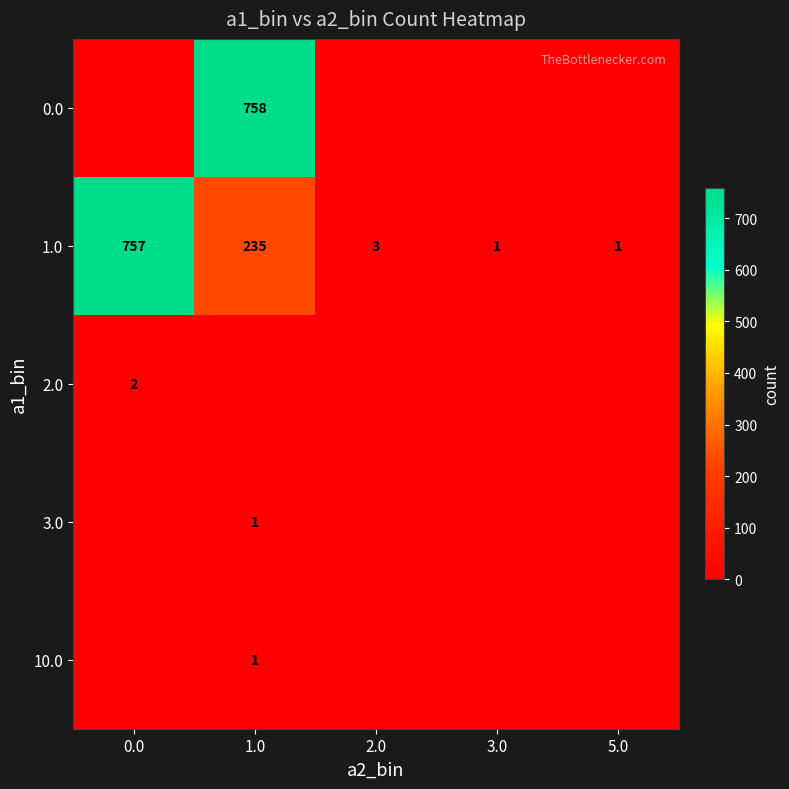

The value of 1.0 at 5.0 is 1. True or false?

True